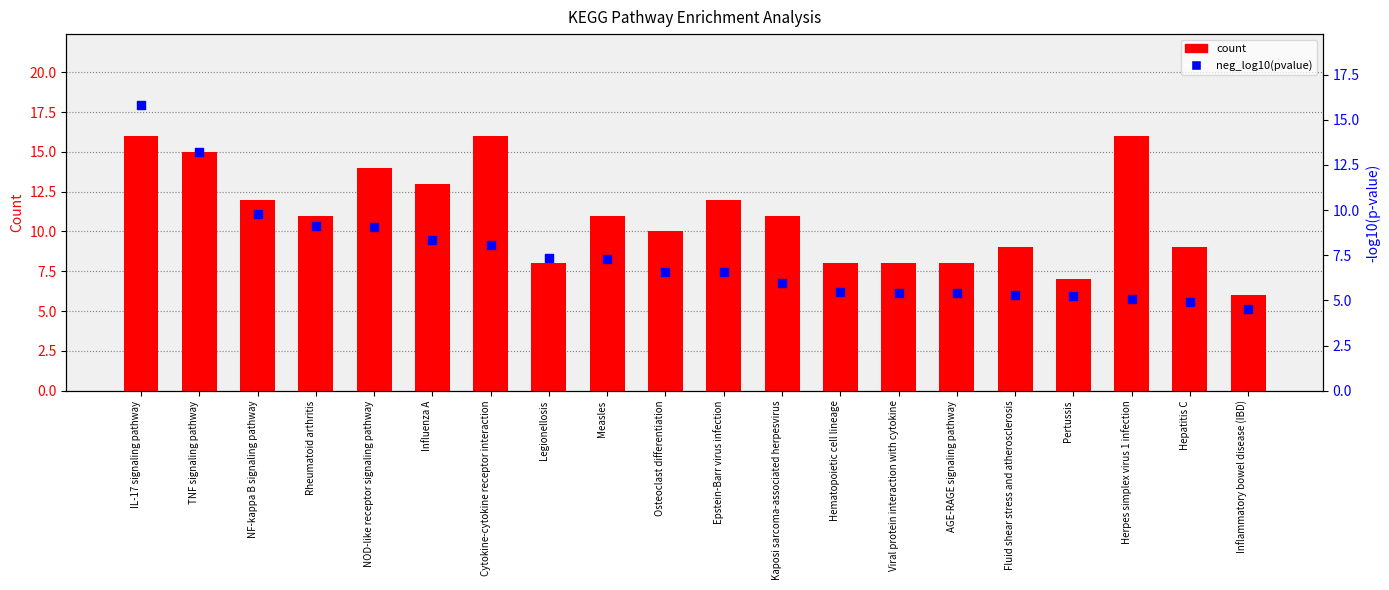

At how many categories does at least one series exceed 7?

18